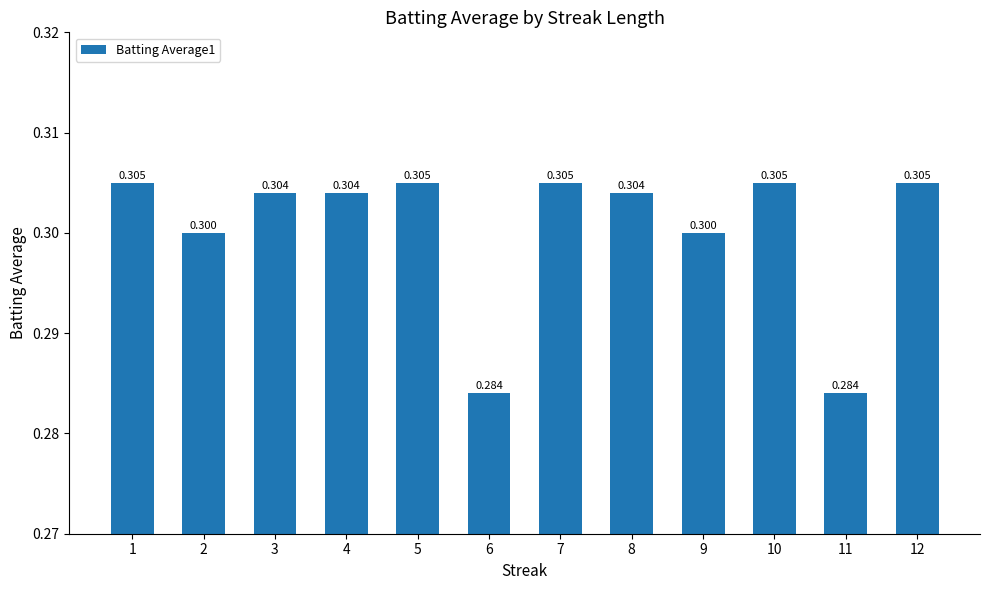

What is the sum of the values at 3 and 2?

0.6